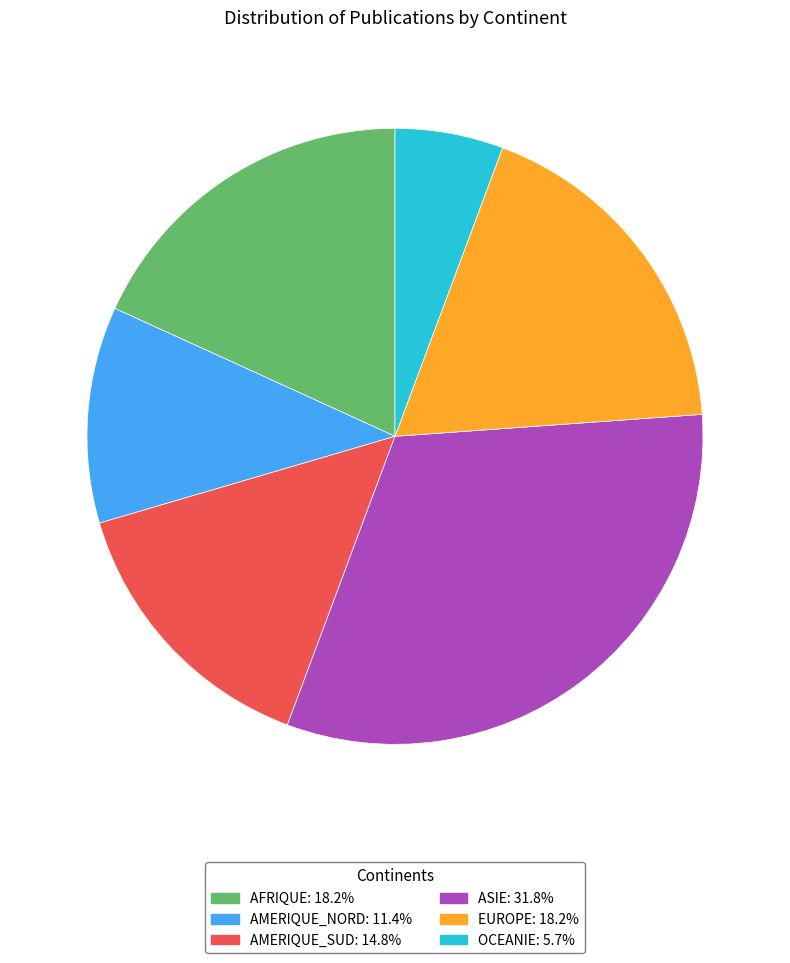

What is the smallest slice in the pie chart?

OCEANIE